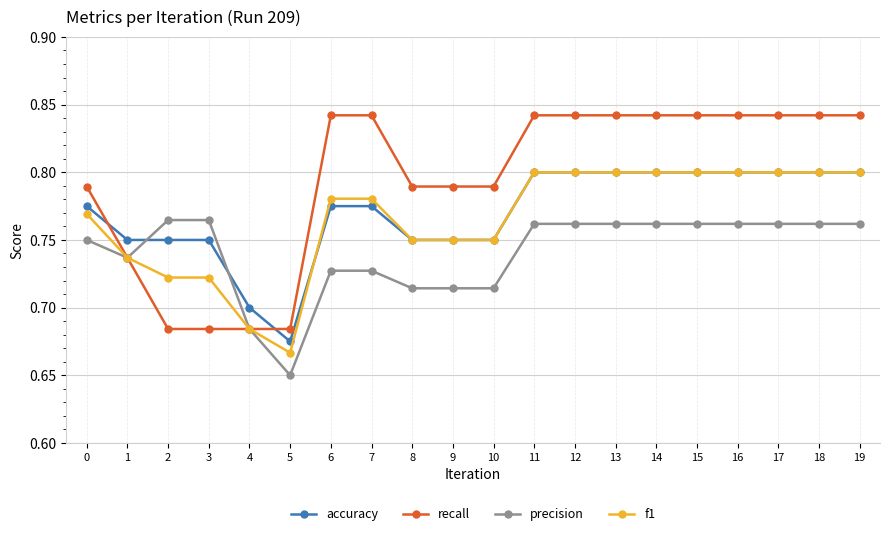

Which series has the largest total across all categories?

recall